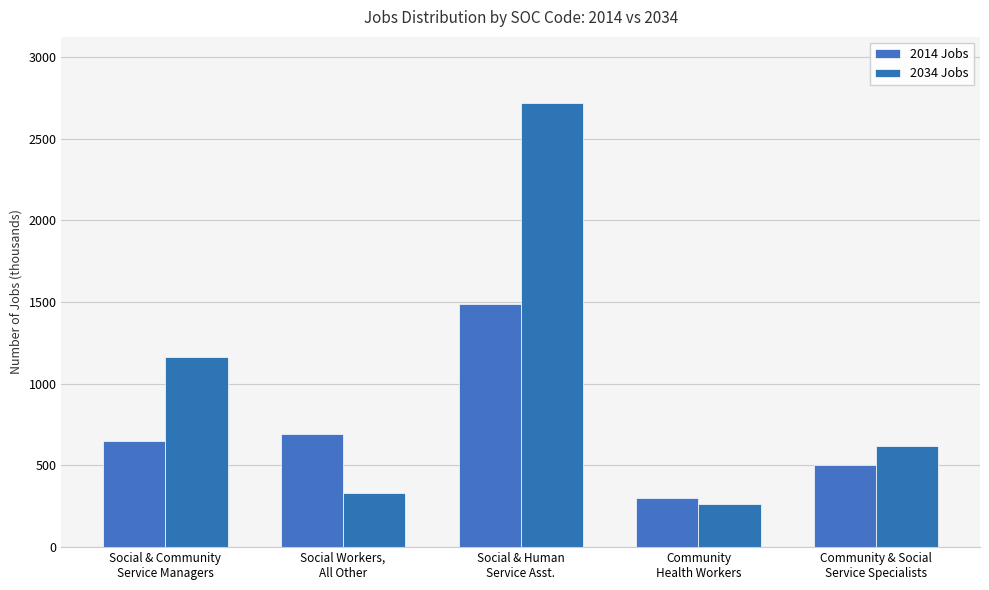

The 2014 Jobs series shows 1115.6 at Social & Community
Service Managers. True or false?

False